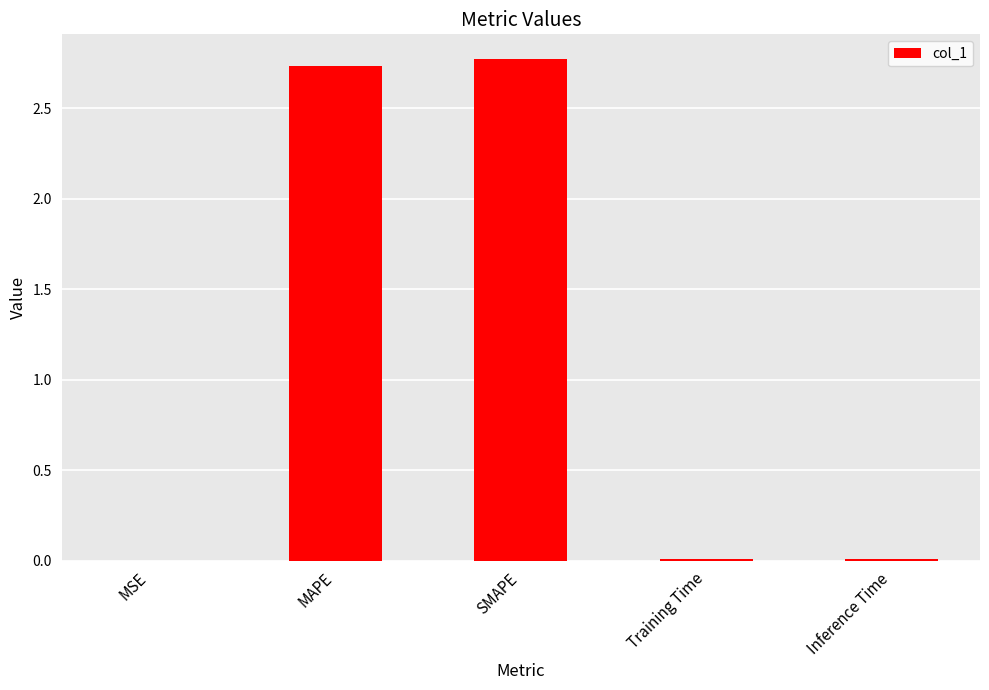

Is it true that the value at MSE is 0.0?

True